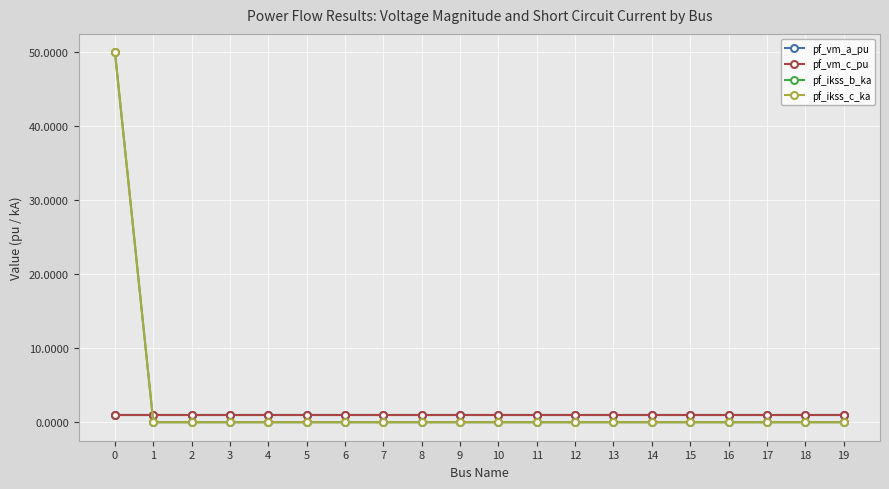

Does the chart have visible grid lines?

Yes